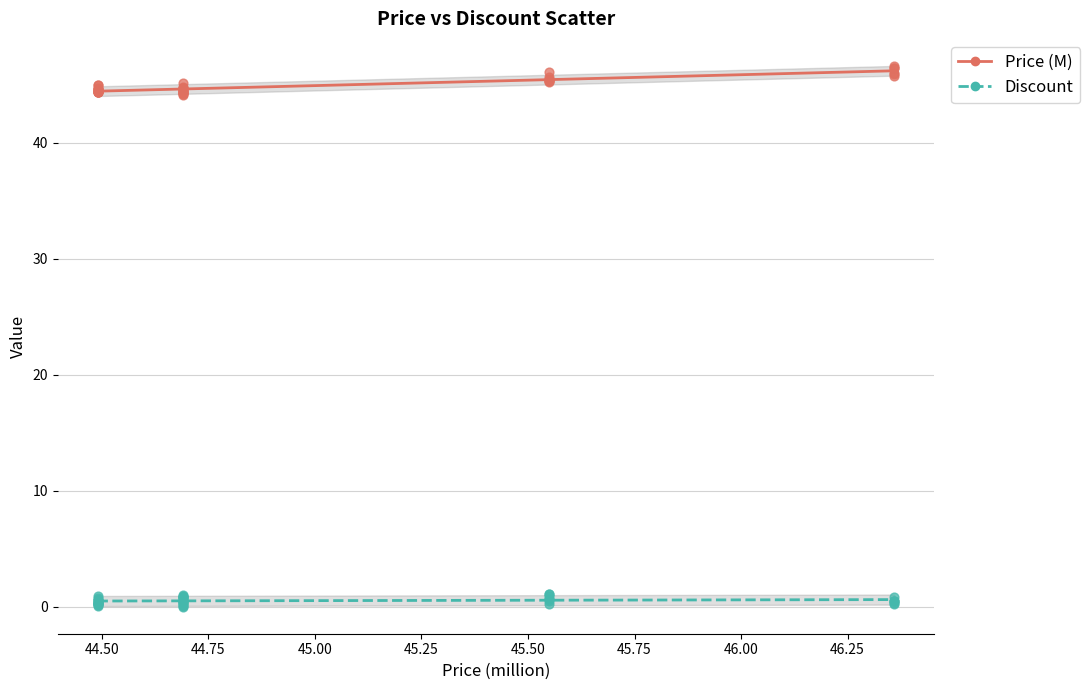

What is the X range (max minus min) for the scatter plot?

1.9